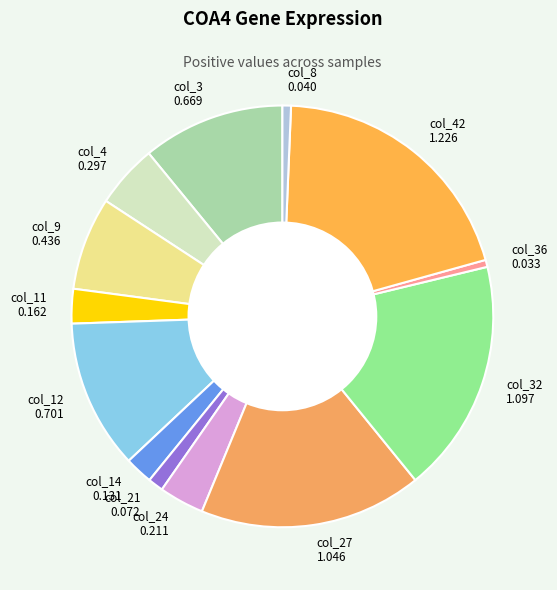

Combined, do col_9 0.436 and col_36 0.033 account for over 50%?

No